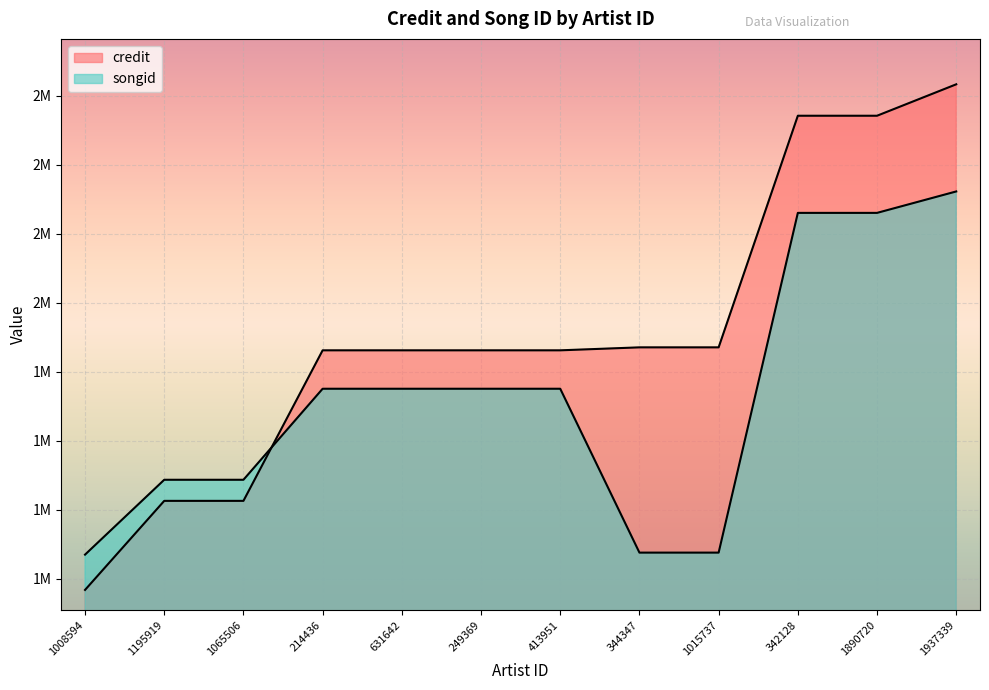

What is the total value across all series at 344347?

3146472